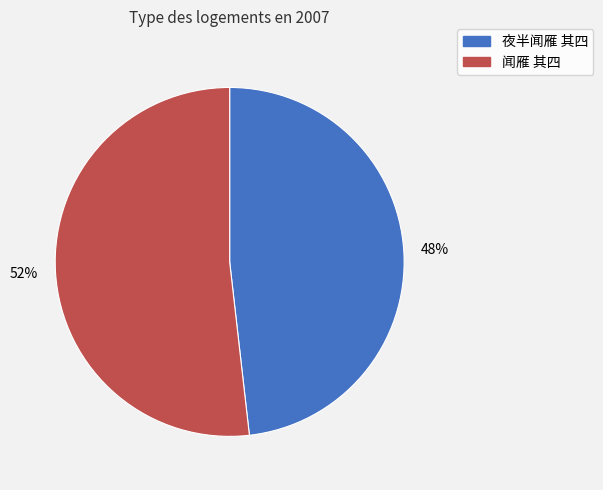

Combined, do 夜半闻雁 其四 and 闻雁 其四 account for over 50%?

Yes